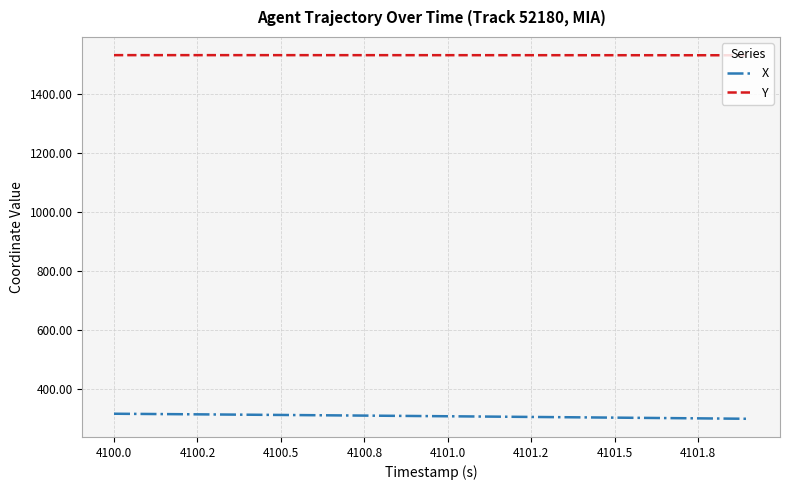

True or false: X and Y cross at least once.

False